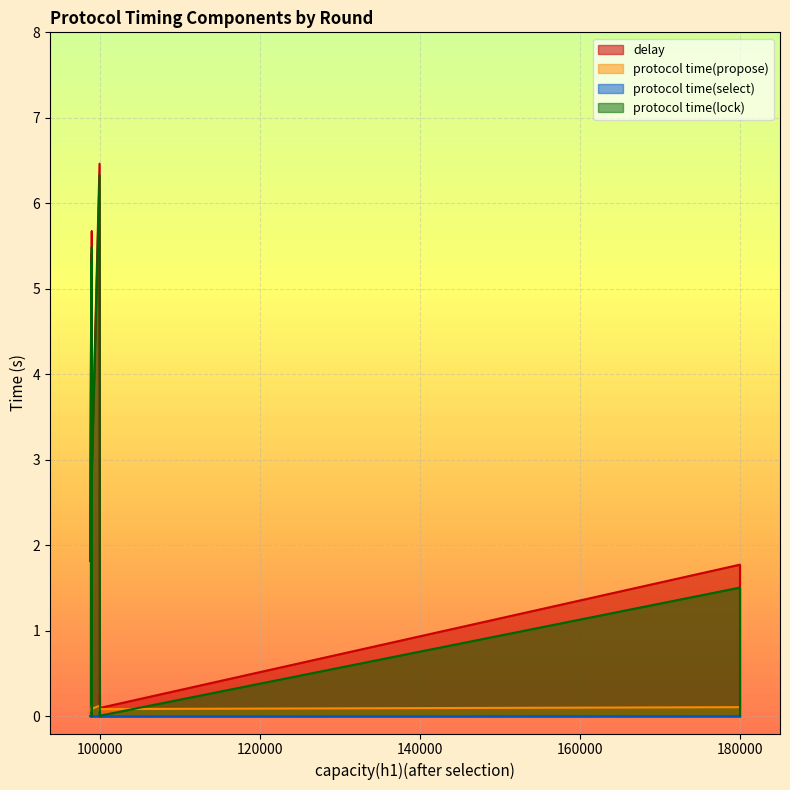

True or false: protocol time(lock) and delay cross at least once.

False